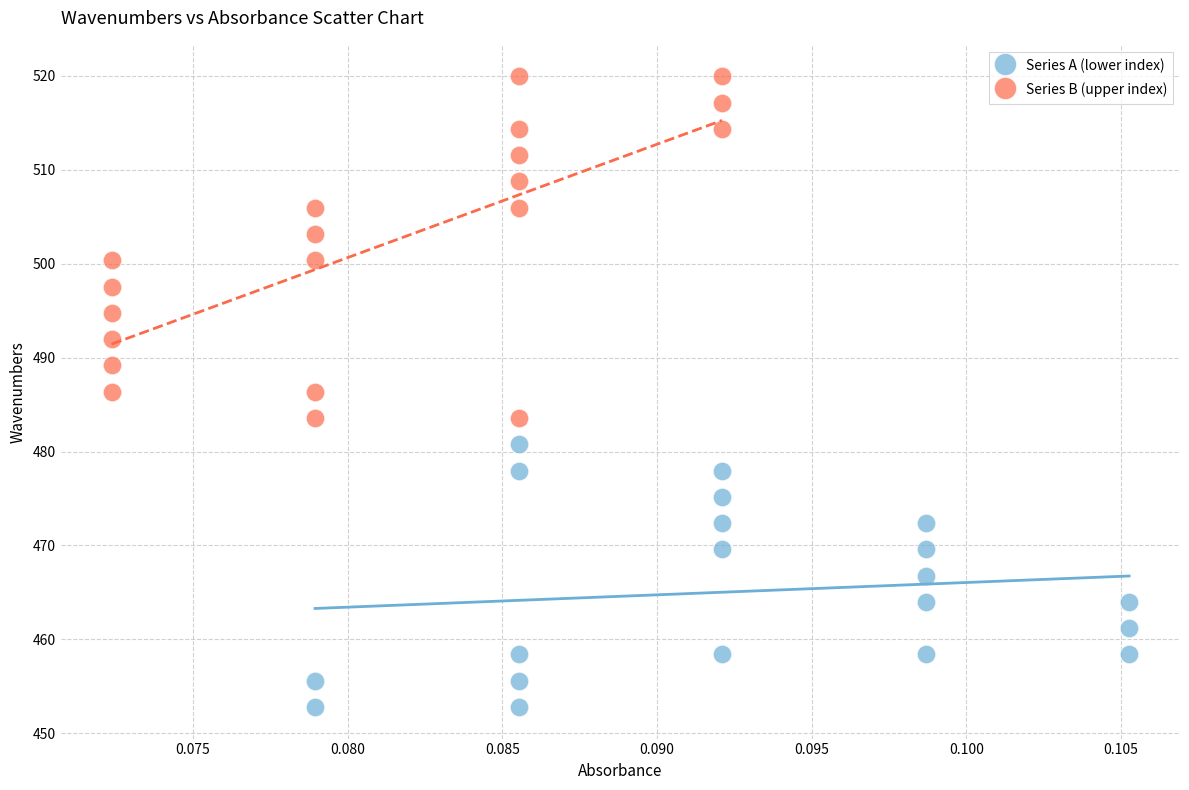

Which series reaches the minimum Y coordinate?

Series A (lower index)